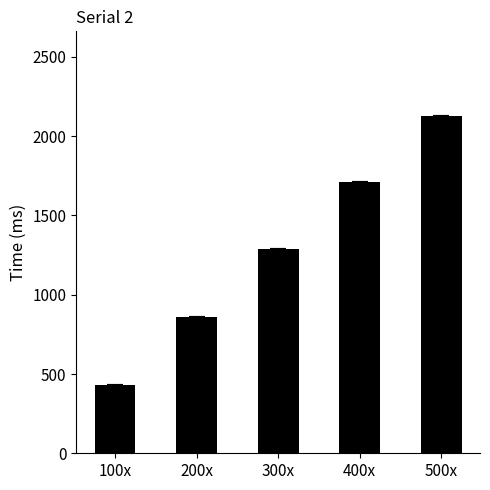

Reading left to right, transcribe all the data shown in this chart.

100x=433	200x=859	300x=1289	400x=1713	500x=2129